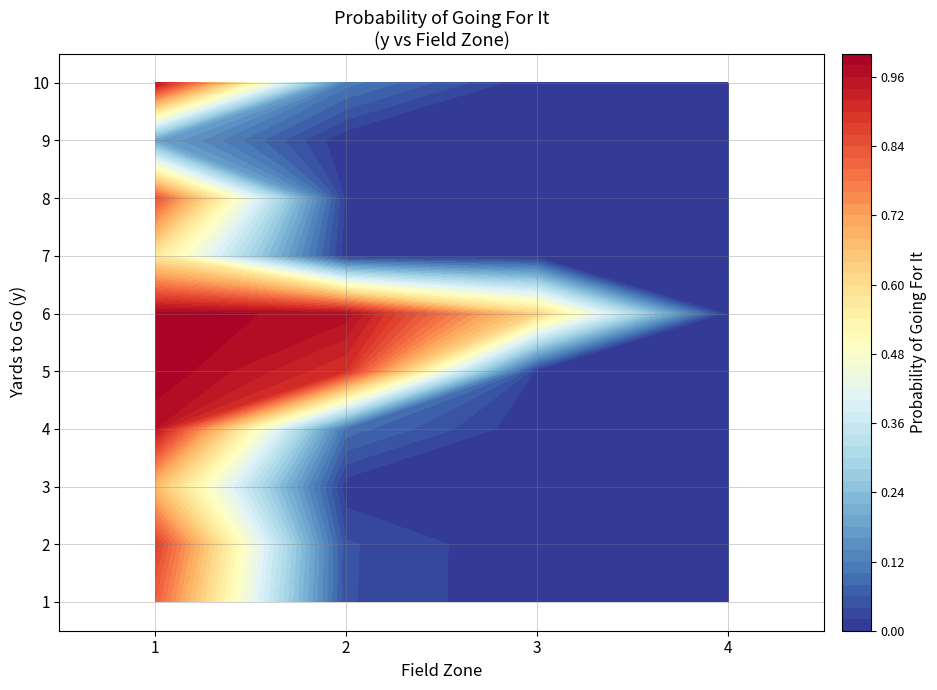

Which series has the largest total across all categories?

6